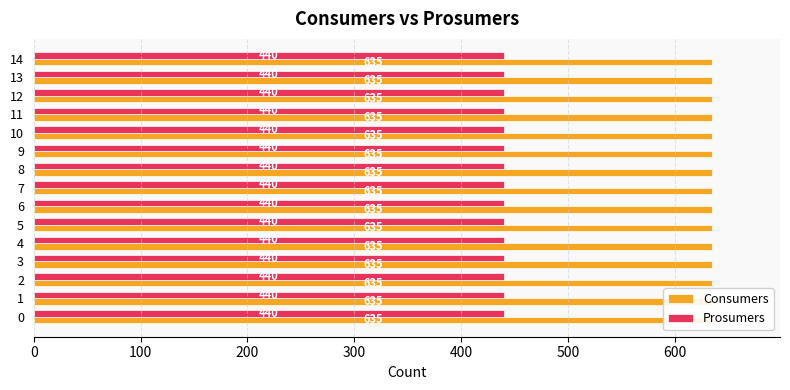

What is the value of the Consumers bar at the 3rd from the left?

635